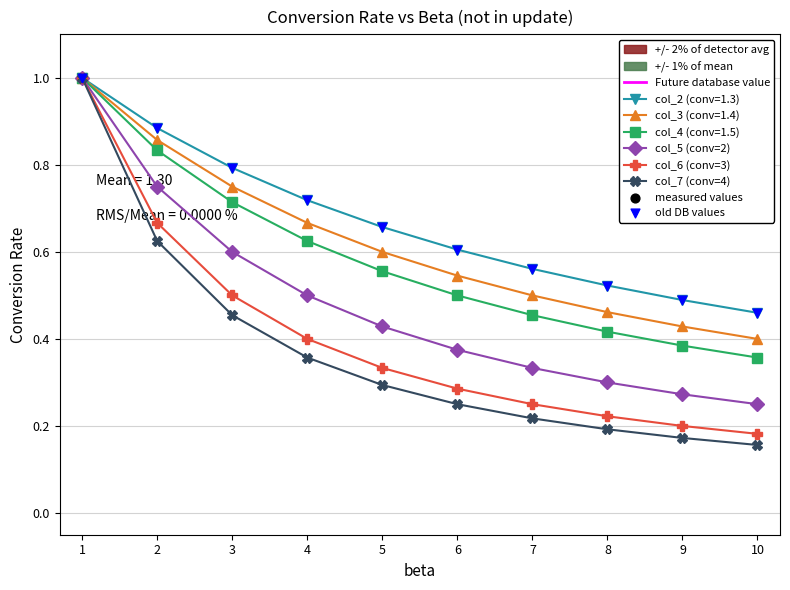

Is the value of col_7 (conv=4) at 4 greater than the value of col_4 (conv=1.5) at 8?

No